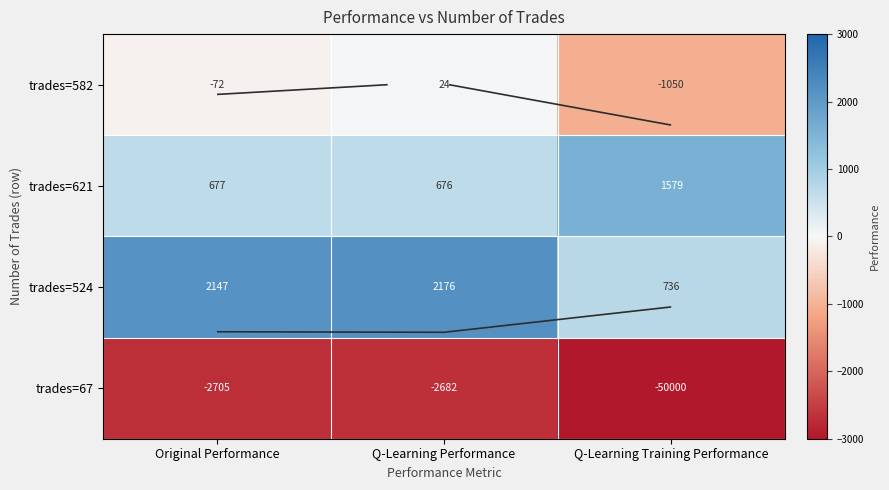

At which label is trades=67 closest to -26341?

Original Performance